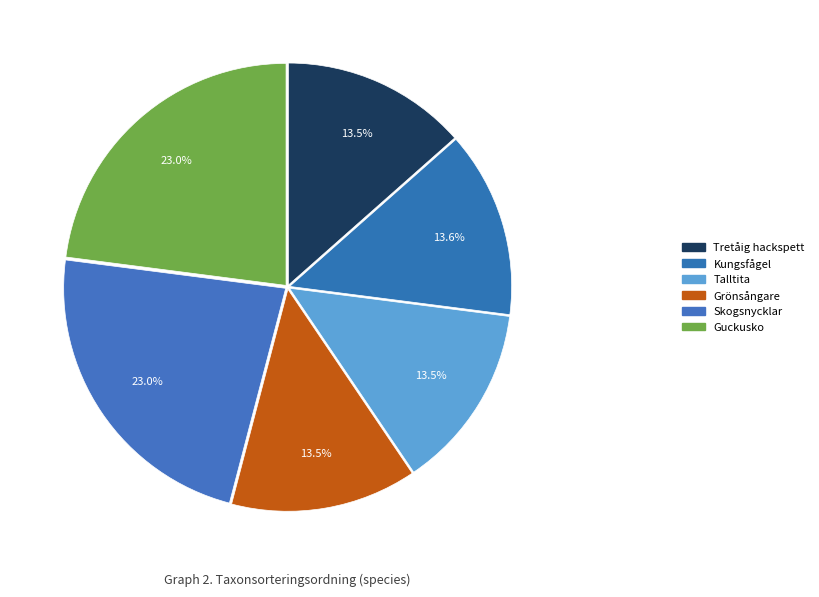

Is there any slice that represents more than half of the pie?

No